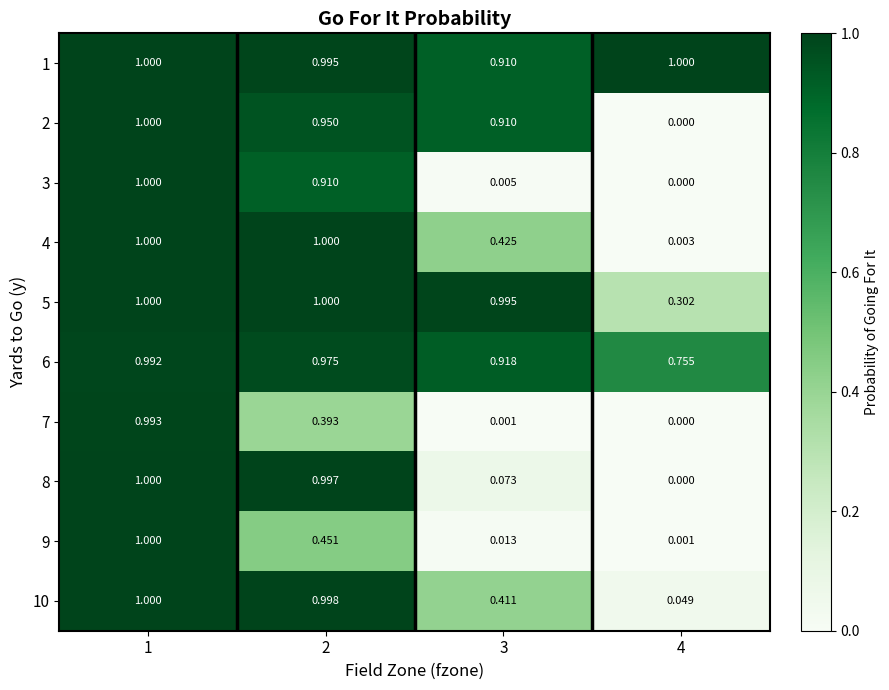

What is the spread (max minus min) of values at 2?

0.6